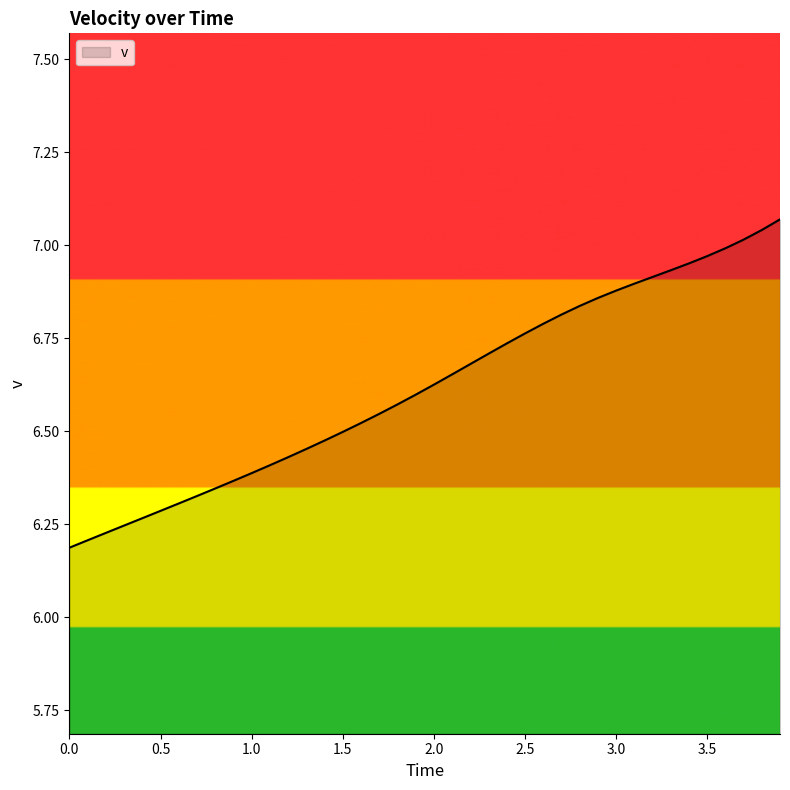

What is the difference between the maximum and minimum values?

0.9